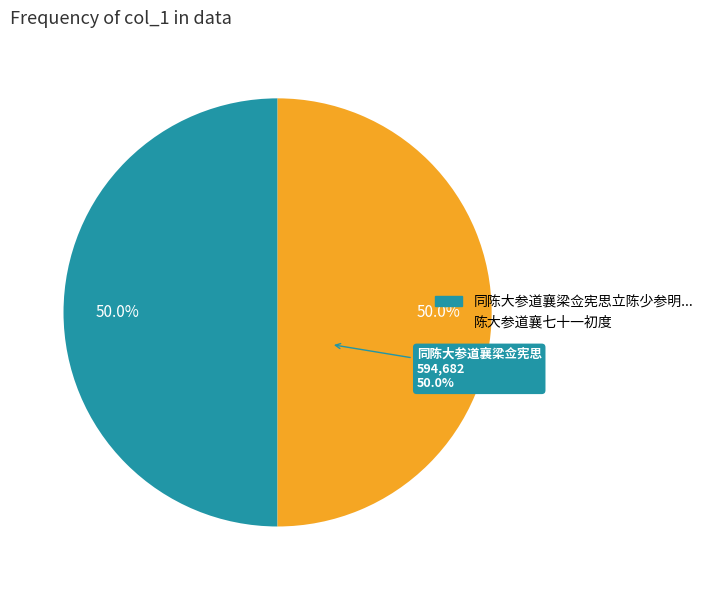

Is it true that 陈大参道襄七十一初度 is 50% of the pie?

True